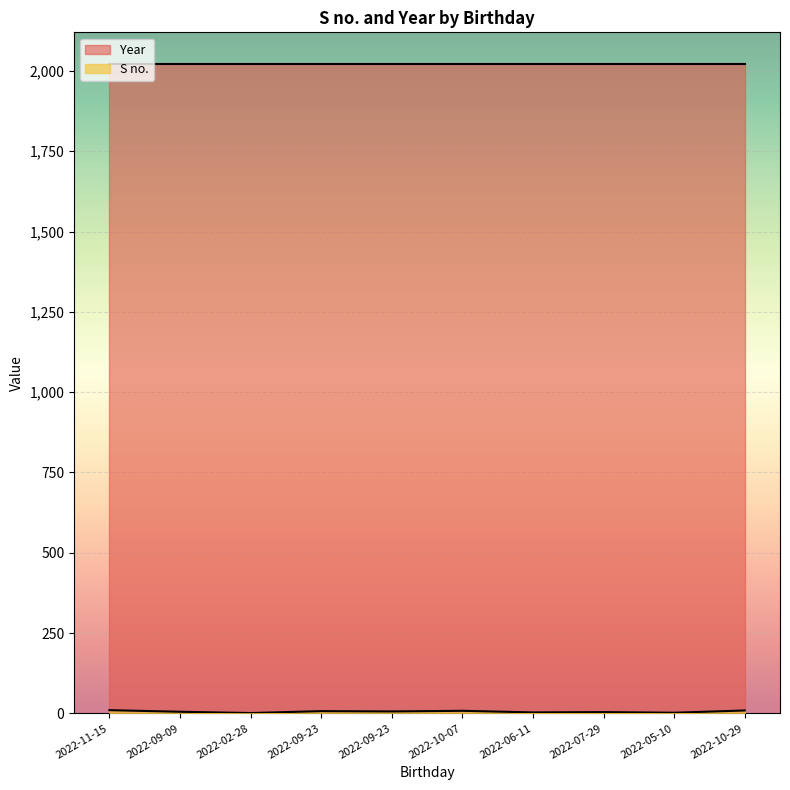

Count the S no. values in the range 3 to 8.

6